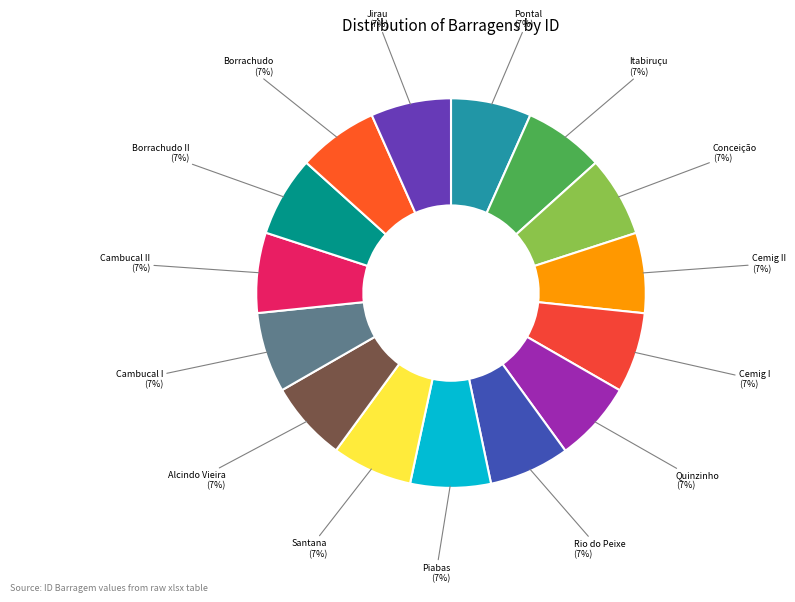

How many slices are in this pie chart?

15